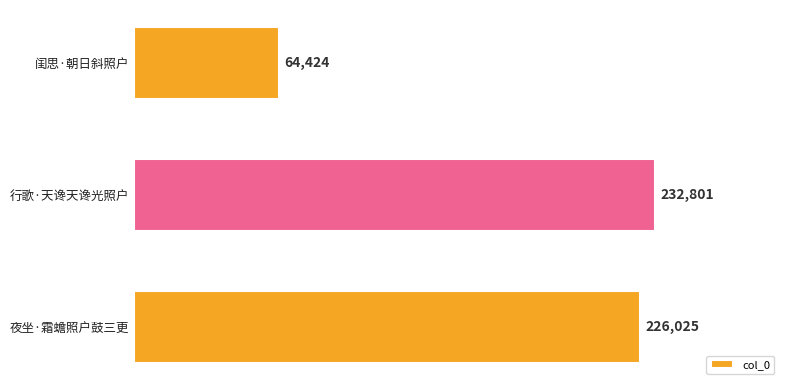

What is the difference between the maximum and second lowest values?

6776